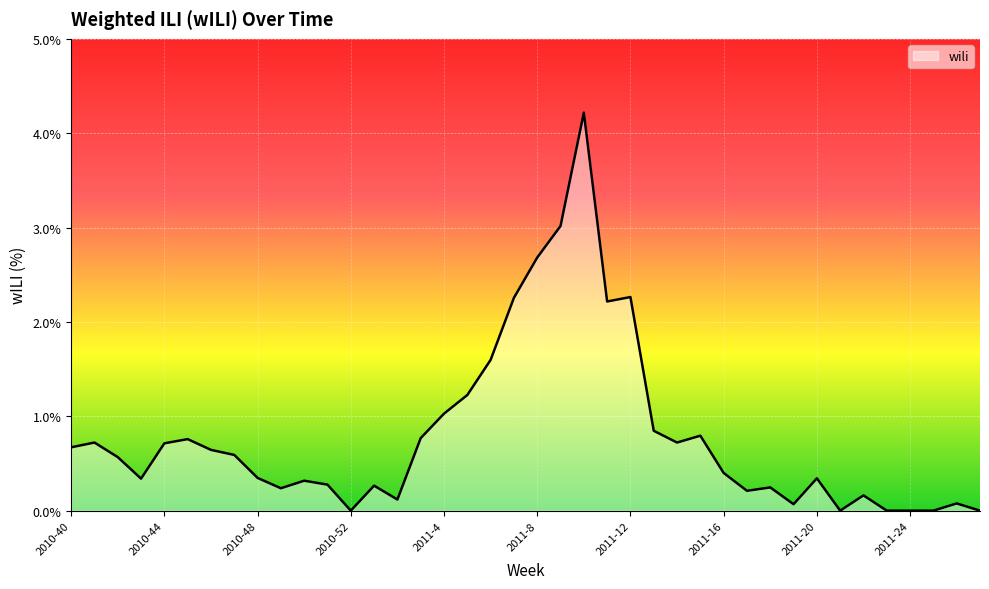

The value at 2011-20 is 0.3. True or false?

True